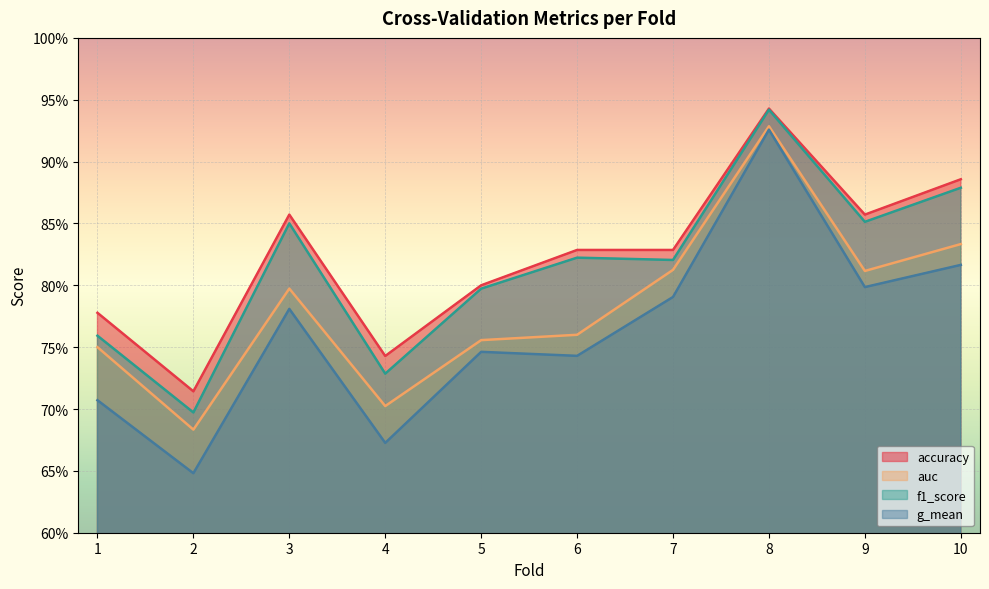

Reading left to right, extract all data points from this chart.

accuracy: 0.8	0.7	0.9	0.7	0.8	0.8	0.8	0.9	0.9	0.9
auc: 0.8	0.7	0.8	0.7	0.8	0.8	0.8	0.9	0.8	0.8
f1_score: 0.8	0.7	0.9	0.7	0.8	0.8	0.8	0.9	0.9	0.9
g_mean: 0.7	0.6	0.8	0.7	0.7	0.7	0.8	0.9	0.8	0.8